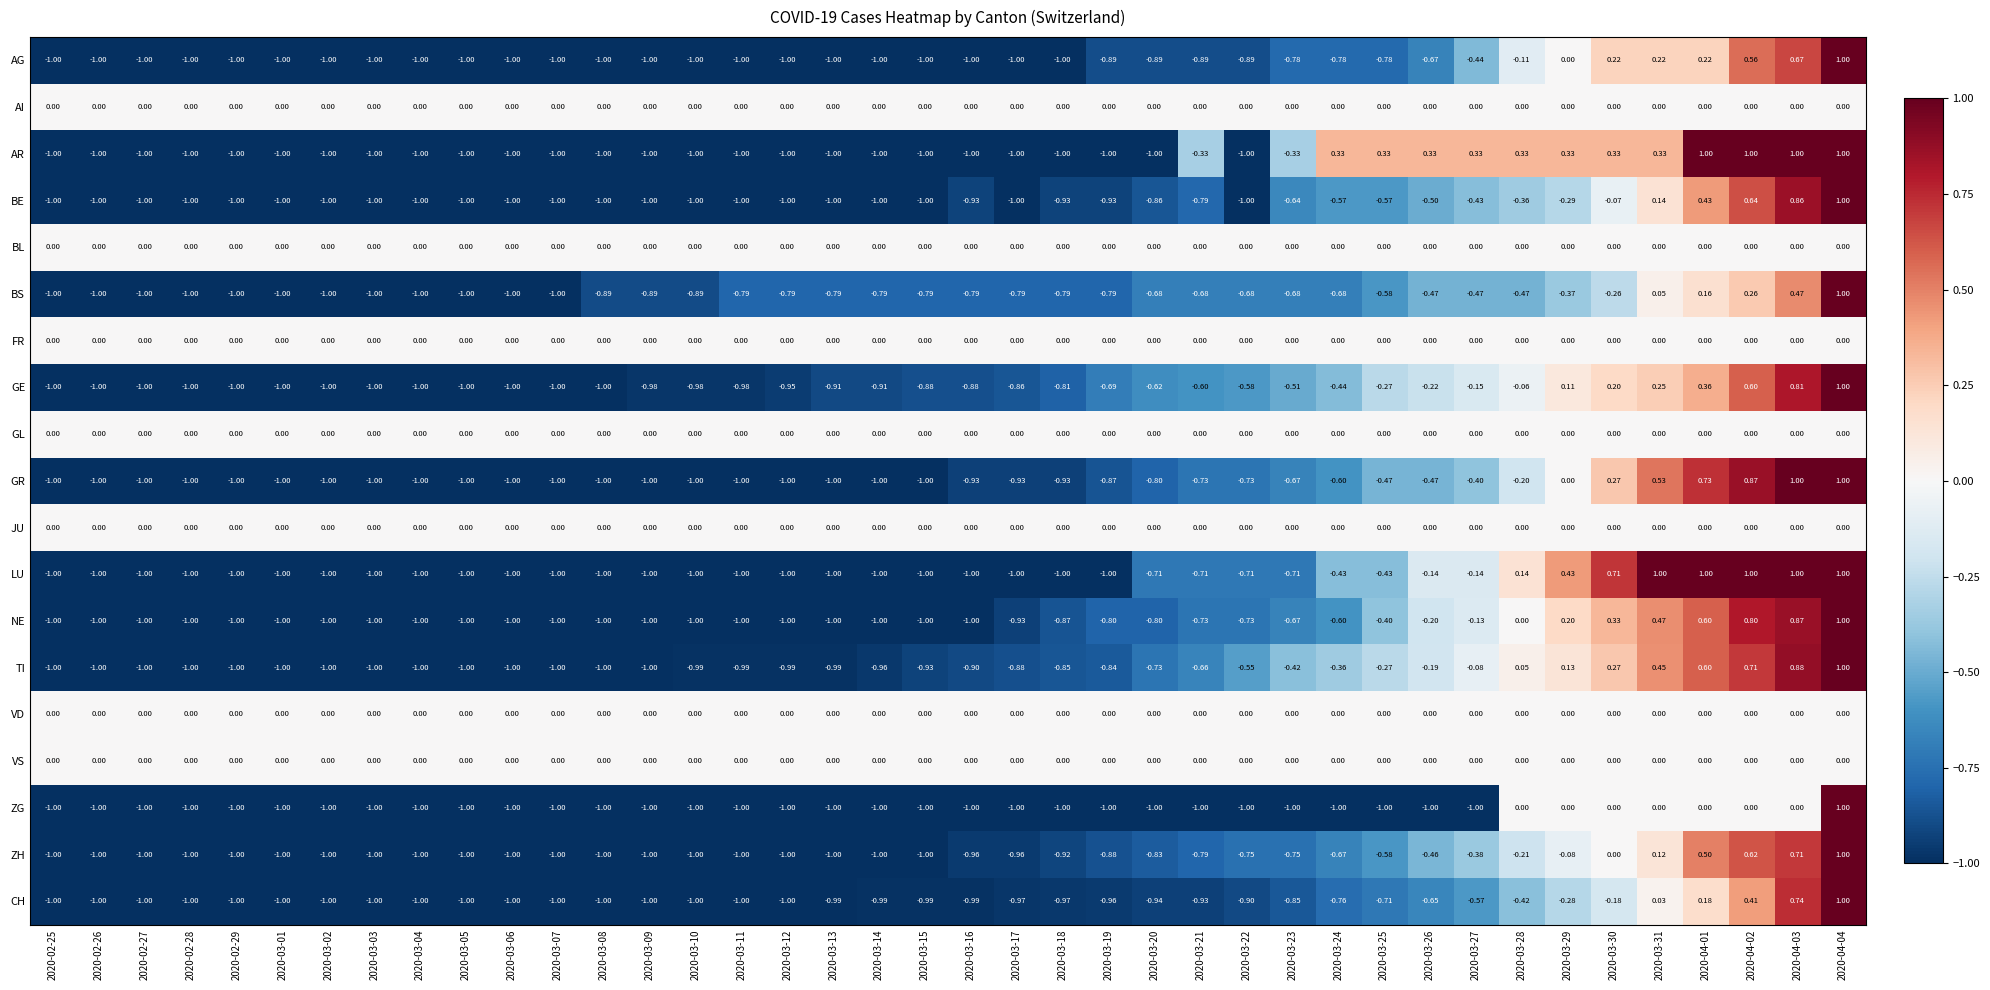

Between 2020-03-15 and 2020-03-21, which series saw the biggest shift?

AR